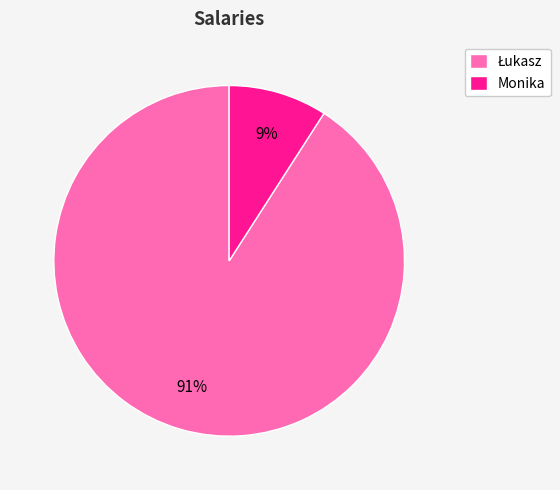

True or false: Monika accounts for 9% of the total.

True